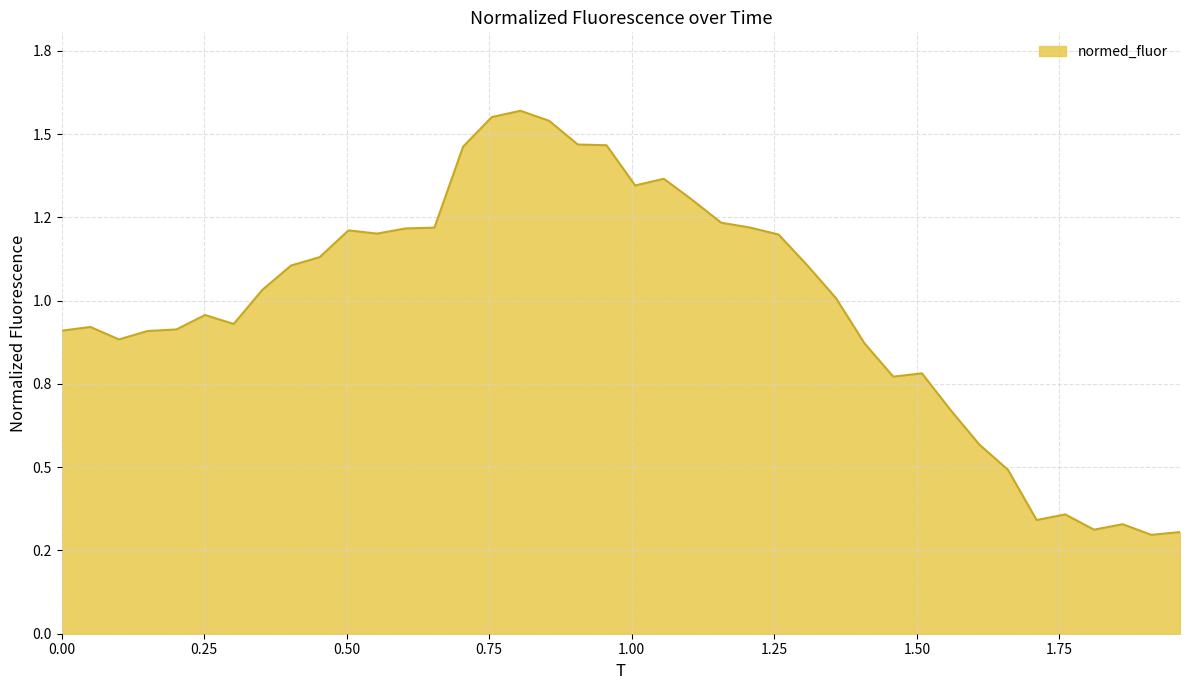

What is the maximum value shown in the chart?

1.6